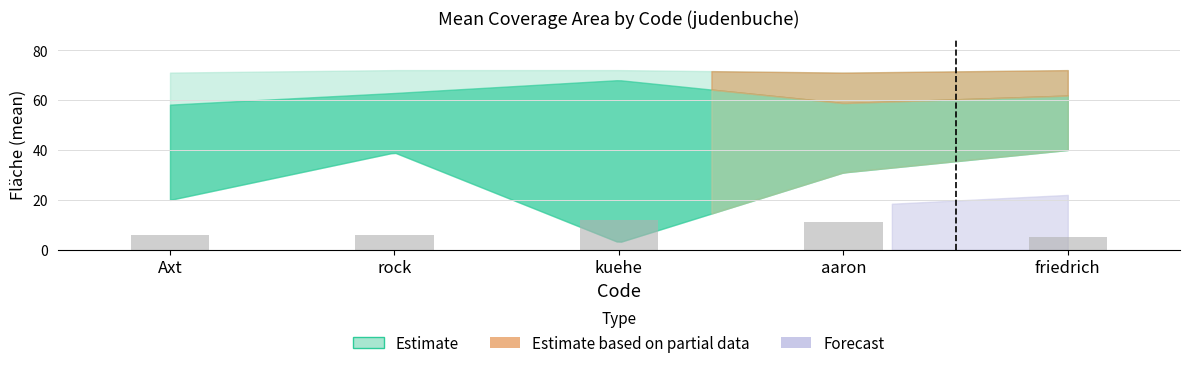

What is the difference between the second highest and minimum values?

6